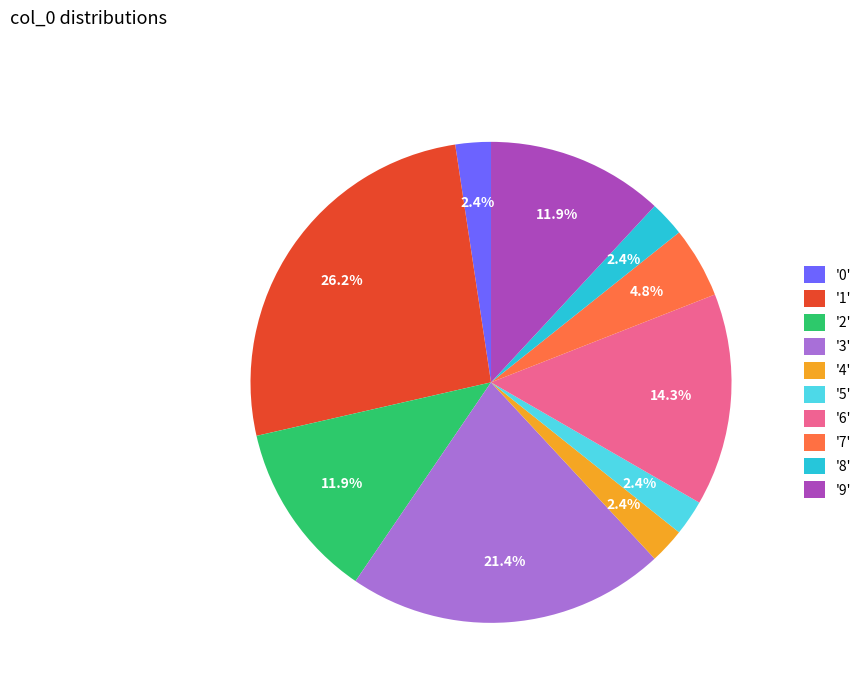

Is there a majority slice in this chart?

No